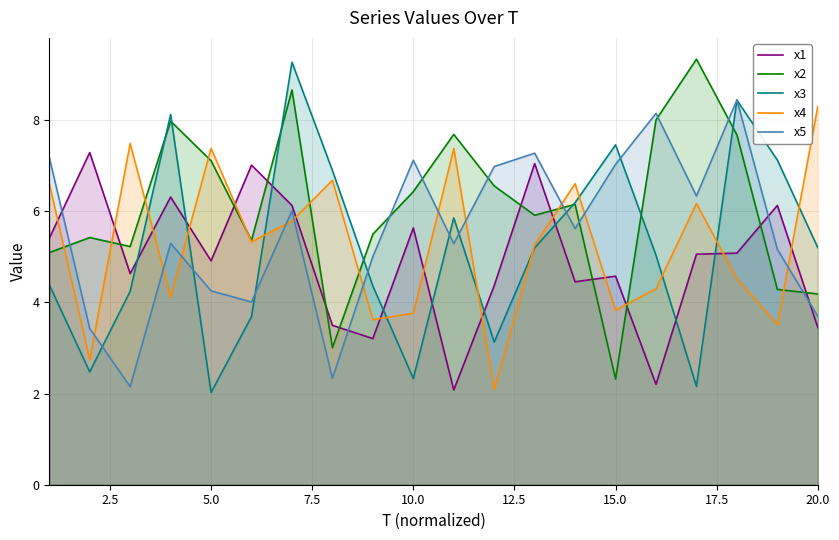

After their last crossing, which series has the higher values: x5 or x4?

x4